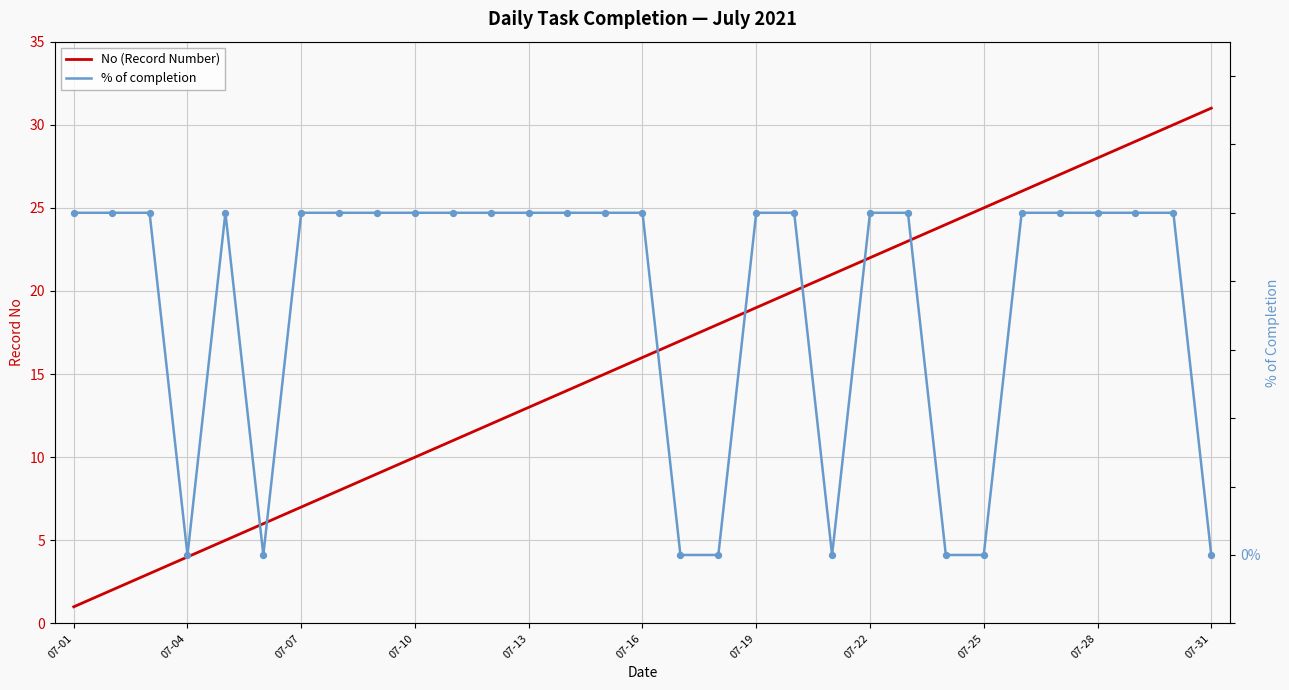

Which series has the largest total across all categories?

No (Record Number)